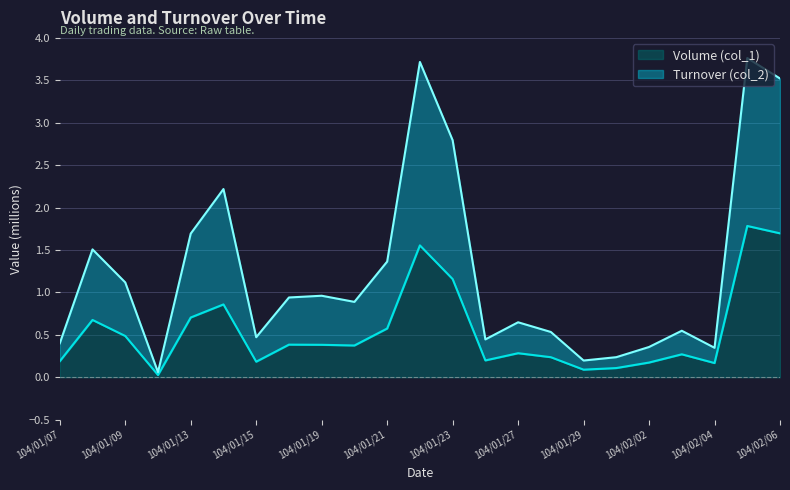

Is it true that Volume (col_1) equals 0.6 at 104/02/05?

False